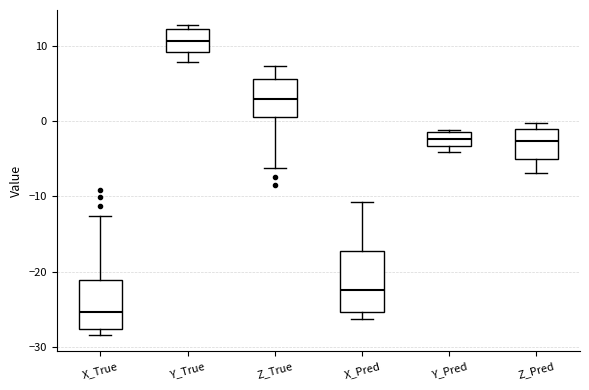

Where is the lower edge of the box for Z_True on the y-axis? The values are not printed on the chart, so give them approximately, as read against the axis.

1